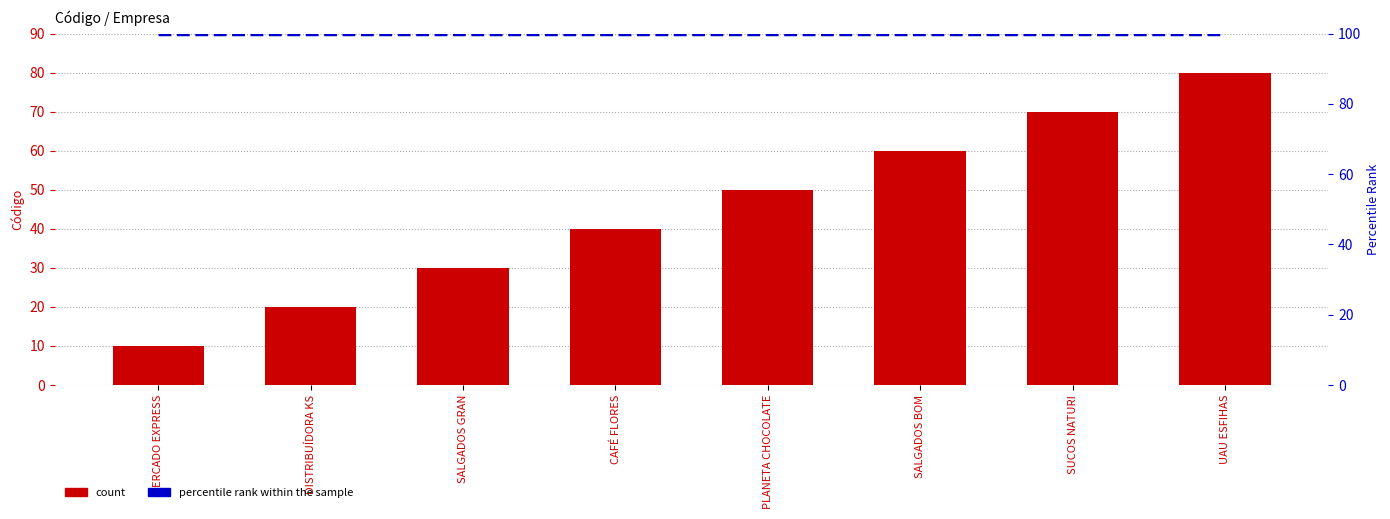

How many values in the count series are below 50?

4